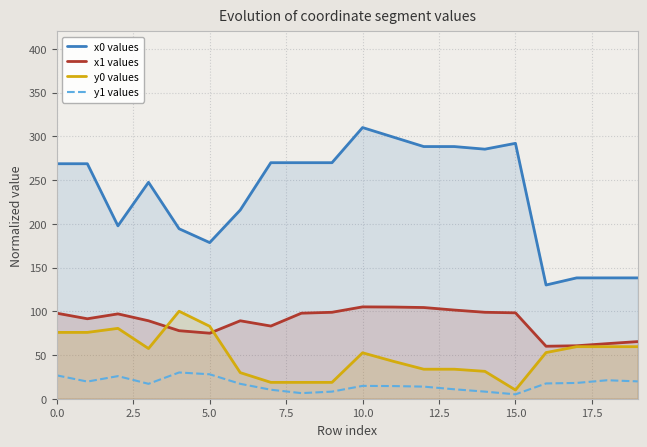

How many interior local peaks does the y0 values series have?

3